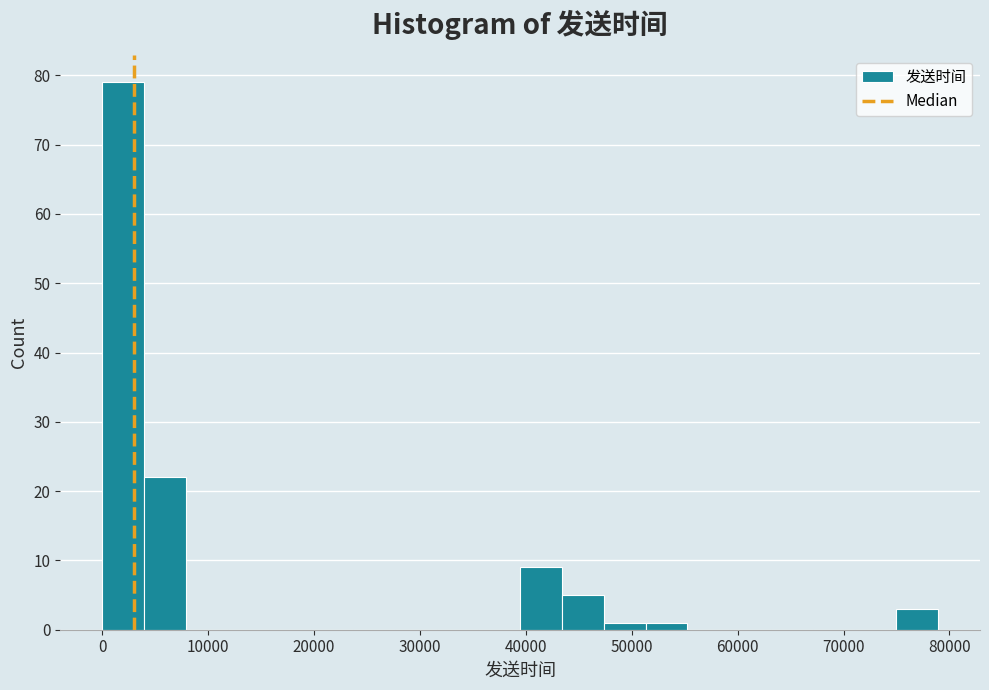

Around what value on the x-axis is the tallest bar? Give the approximate position of its centre, as read against the axis.

2000